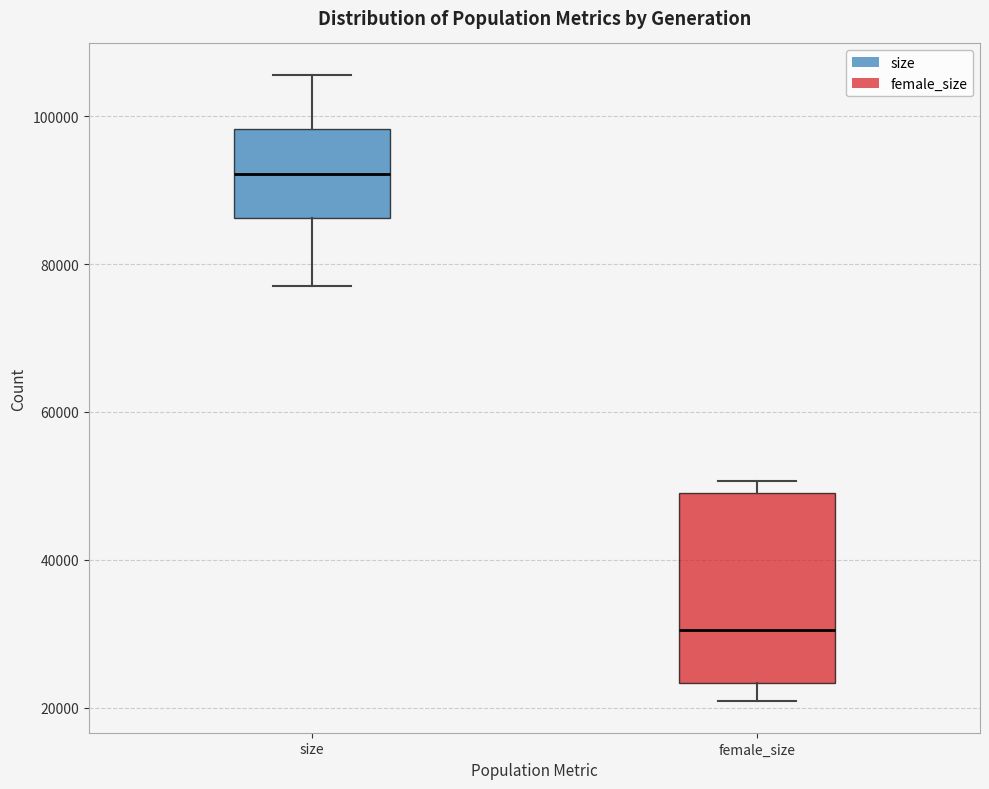

Reading left to right, read every box against the y-axis: the position of its median line, the range the box covers, and the ends of its whiskers. The values are not printed on the chart, so give them approximately, as read against the axis.

size: median 92000, box 86000 to 98000, whiskers 78000 to 106000
female_size: median 30000, box 24000 to 50000, whiskers 20000 to 50000 (just above the box's upper edge)